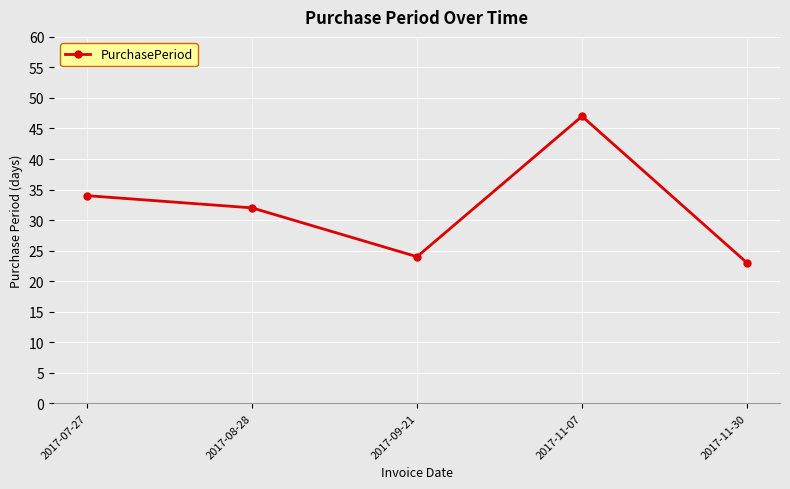

How many lines are shown in the chart?

1